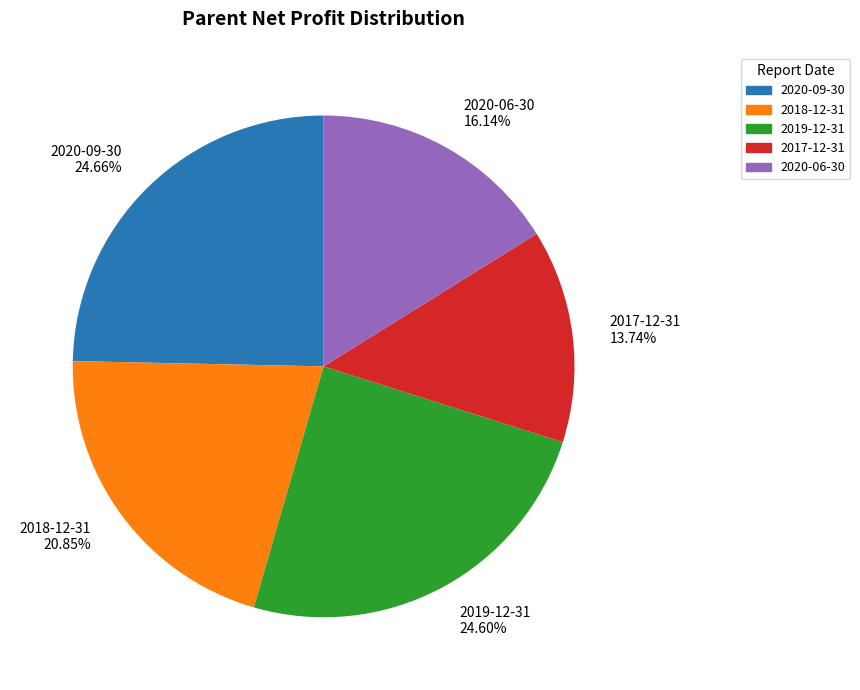

Count the number of slices in the pie.

5